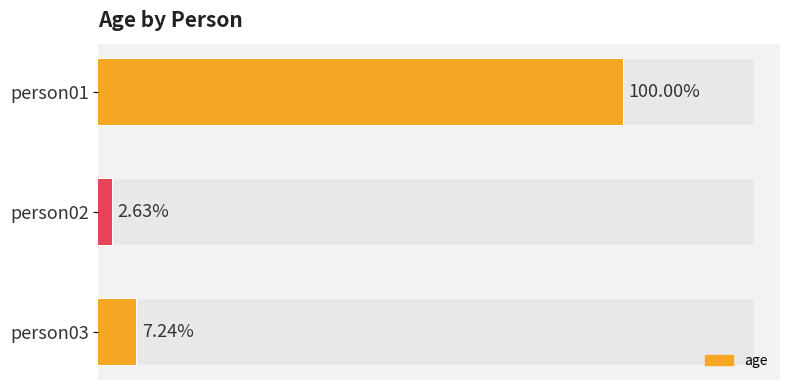

The value at person03 is 8. True or false?

False